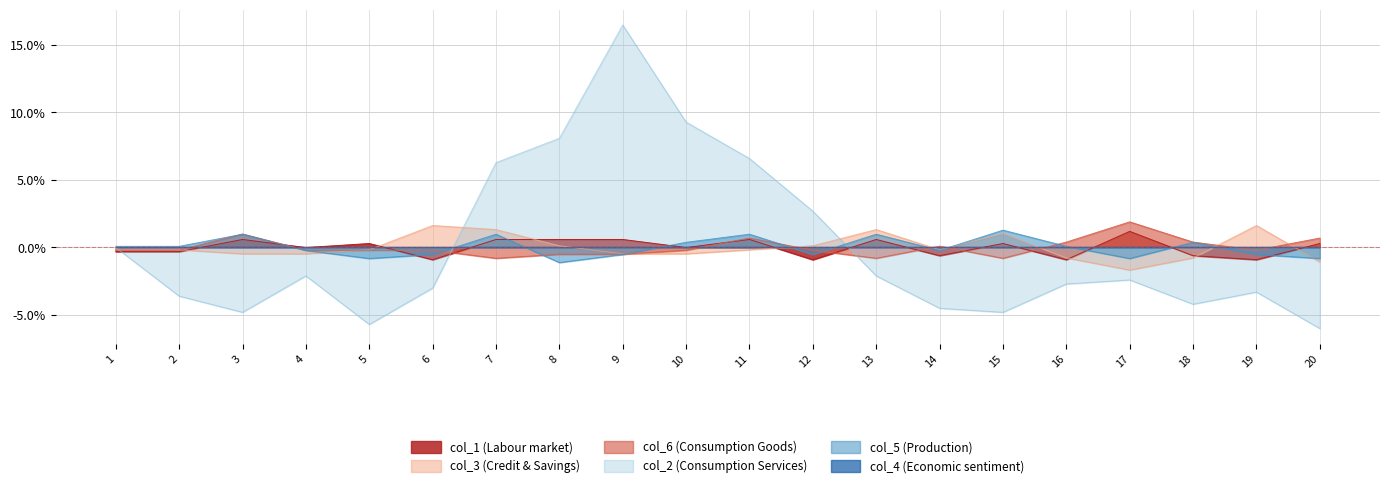

Does the chart display data point markers on the line(s)?

No